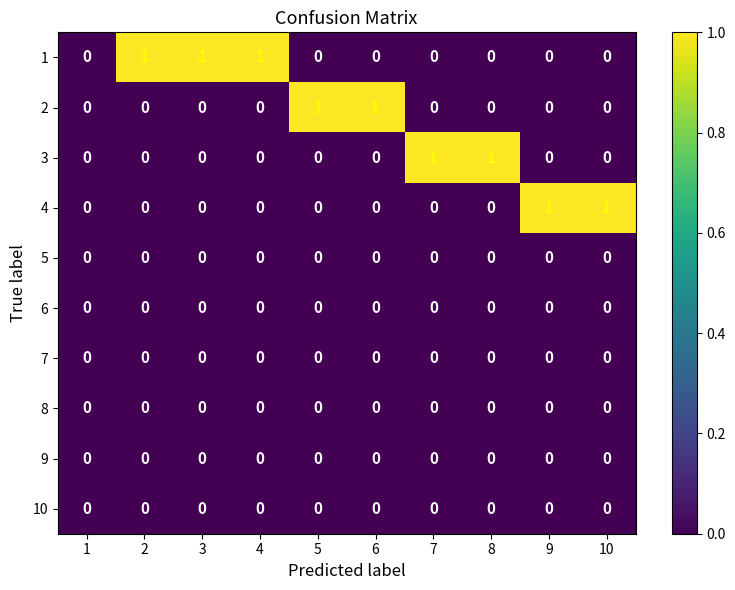

True or false: 7 has a value of 0 at 6.

True